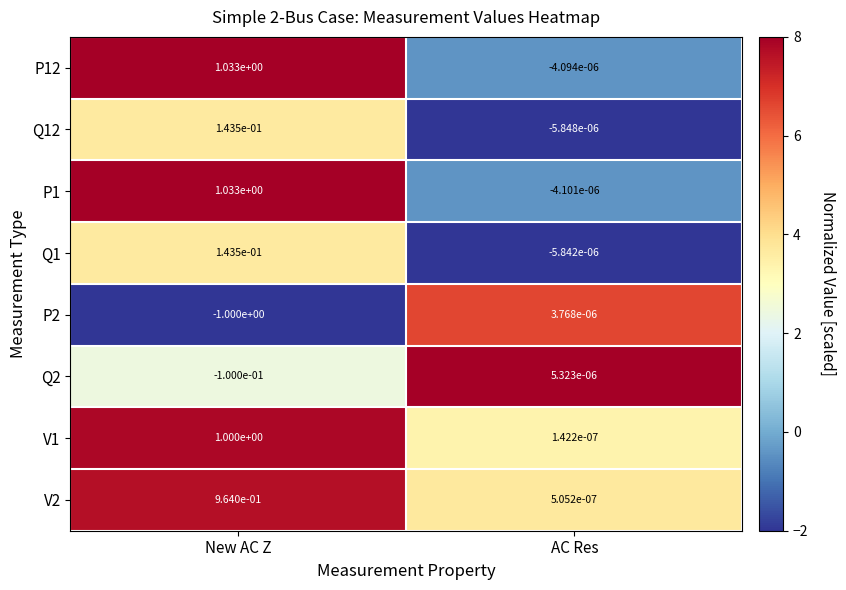

At which category is the sum across all series the highest?

New AC Z